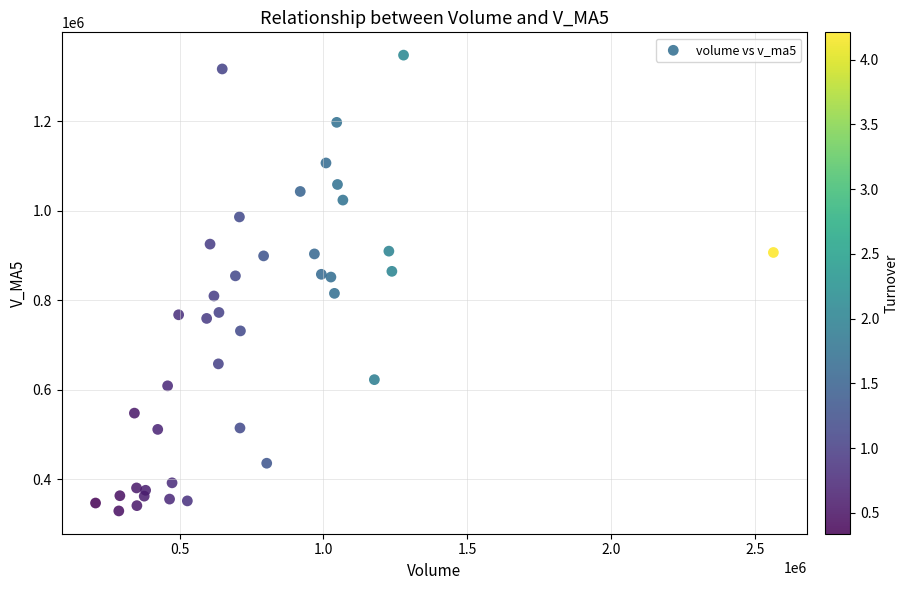

What is the range of X values (max minus min)?

2355888.3